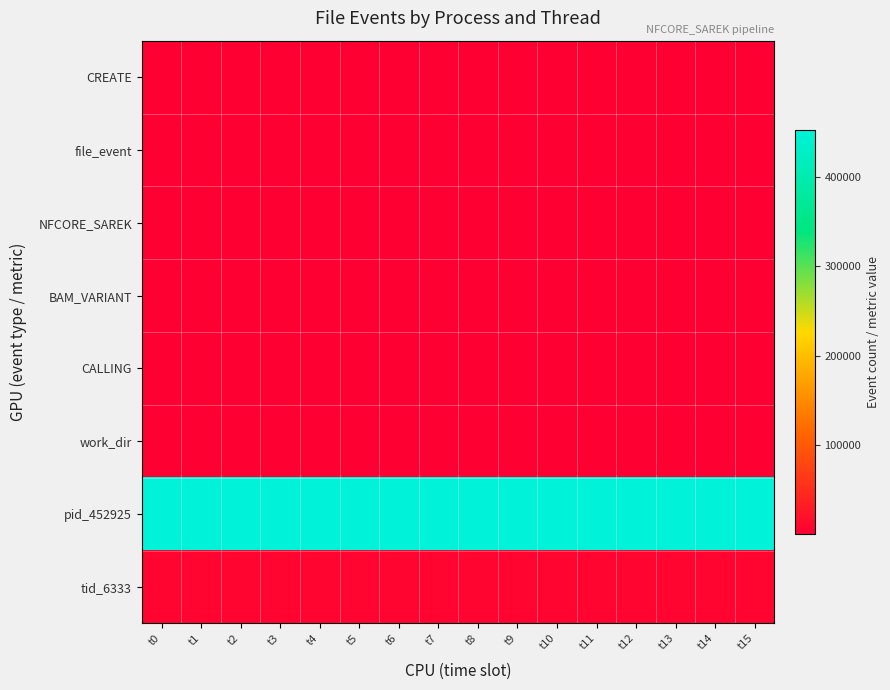

Reading left to right, what are all the values shown in this chart?

CREATE: t0=12	t1=13	t2=12	t3=14	t4=15	t5=13	t6=12	t7=14	t8=13	t9=15	t10=14	t11=12	t12=13	t13=14	t14=15	t15=12
file_event: t0=8	t1=9	t2=10	t3=8	t4=9	t5=10	t6=8	t7=9	t8=10	t9=8	t10=9	t11=10	t12=8	t13=9	t14=10	t15=8
NFCORE_SAREK: t0=5	t1=6	t2=7	t3=5	t4=6	t5=7	t6=5	t7=6	t8=7	t9=5	t10=6	t11=7	t12=5	t13=6	t14=7	t15=5
BAM_VARIANT: t0=3	t1=4	t2=3	t3=4	t4=3	t5=4	t6=3	t7=4	t8=3	t9=4	t10=3	t11=4	t12=3	t13=4	t14=3	t15=4
CALLING: t0=2	t1=2	t2=3	t3=2	t4=3	t5=2	t6=2	t7=3	t8=2	t9=3	t10=2	t11=2	t12=3	t13=2	t14=3	t15=2
work_dir: t0=1	t1=2	t2=1	t3=2	t4=1	t5=2	t6=1	t7=2	t8=1	t9=2	t10=1	t11=2	t12=1	t13=2	t14=1	t15=2
pid_452925: t0=452925	t1=452925	t2=452925	t3=452925	t4=452925	t5=452925	t6=452925	t7=452925	t8=452925	t9=452925	t10=452925	t11=452925	t12=452925	t13=452925	t14=452925	t15=452925
tid_6333: t0=6333	t1=6333	t2=6333	t3=6333	t4=6333	t5=6333	t6=6333	t7=6333	t8=6333	t9=6333	t10=6333	t11=6333	t12=6333	t13=6333	t14=6333	t15=6333